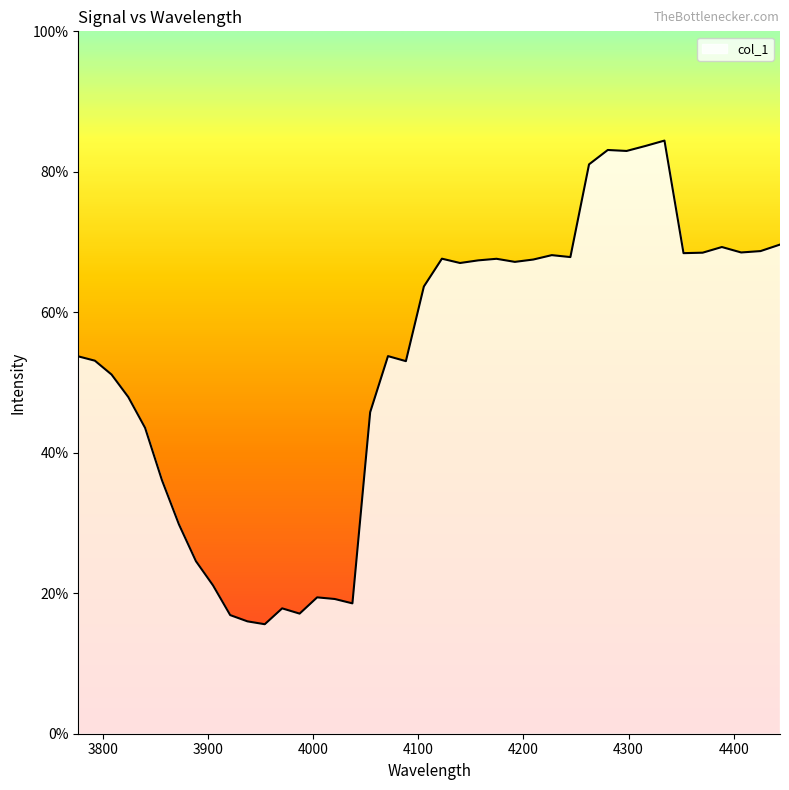

What is the label of the 35th point from the right?

3856.3160938722963